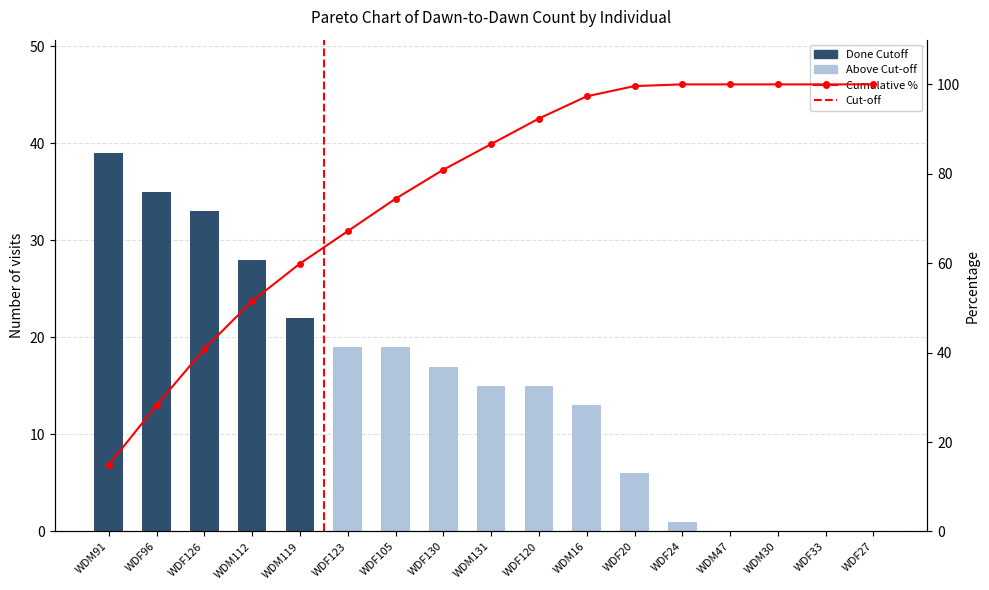

Which has a higher value, WDF20 or WDF33?

WDF20